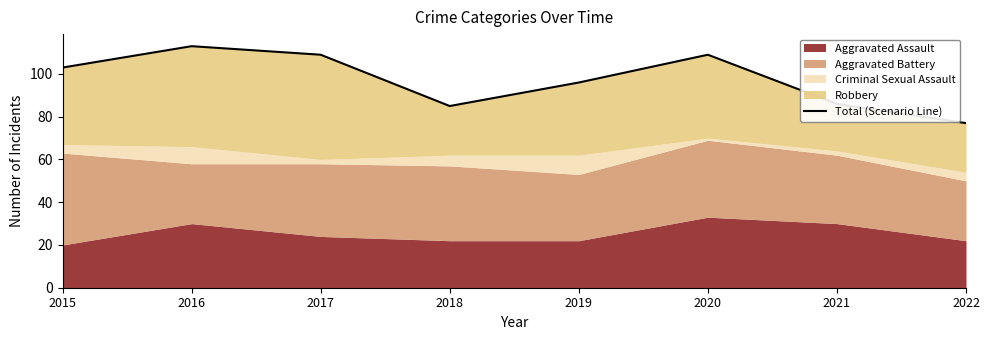

How many points are lower than both their immediate neighbors (excluding endpoints)?

1